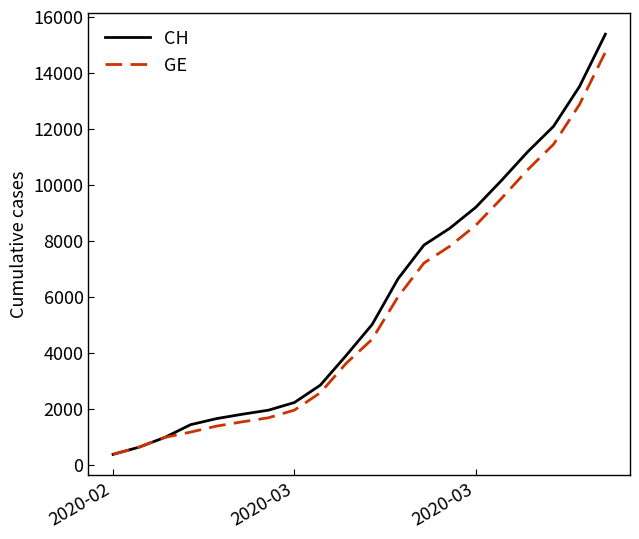

Reading left to right, extract all data points from this chart.

CH: 375	630	981	1436	1652	1809	1952	2226	2845	3908	5012	6644	7847	8449	9196	10162	11175	12086	13505	15375
GE: 375	630	981	1171	1384	1538	1681	1955	2574	3627	4485	6002	7205	7807	8554	9520	10533	11444	12863	14733